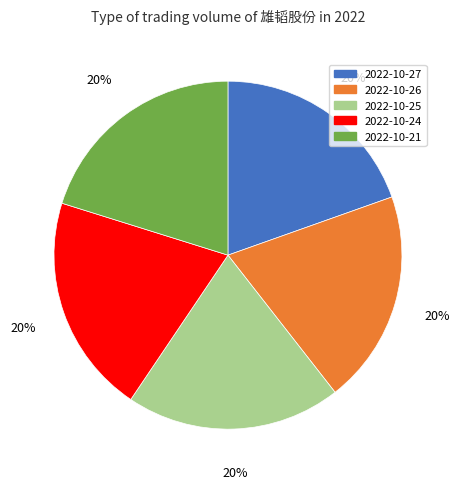

Approximately how many times larger is the value at 2022-10-27 compared to 2022-10-24?

1.0